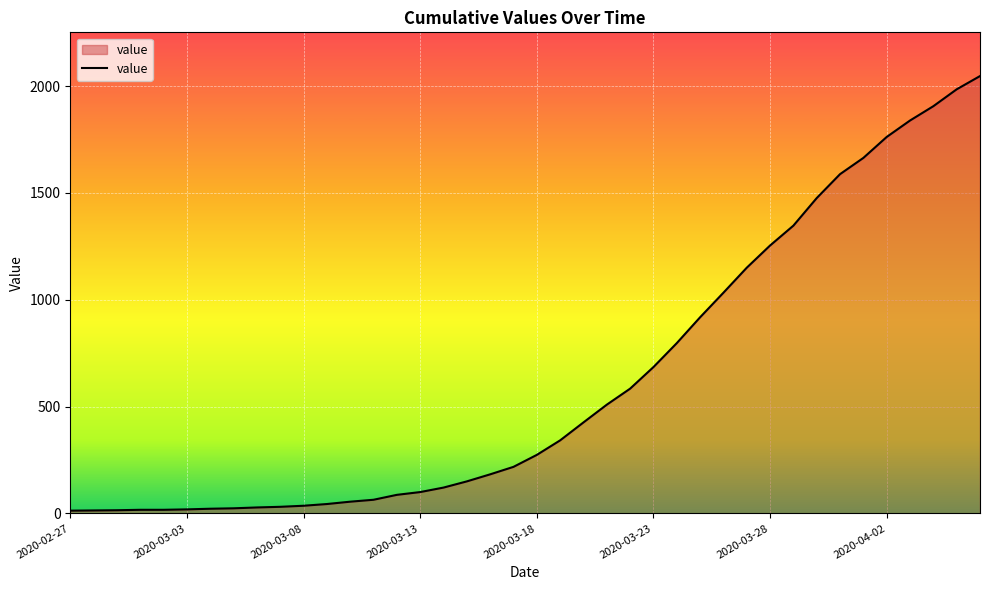

What is the difference between the maximum and minimum values?

2034